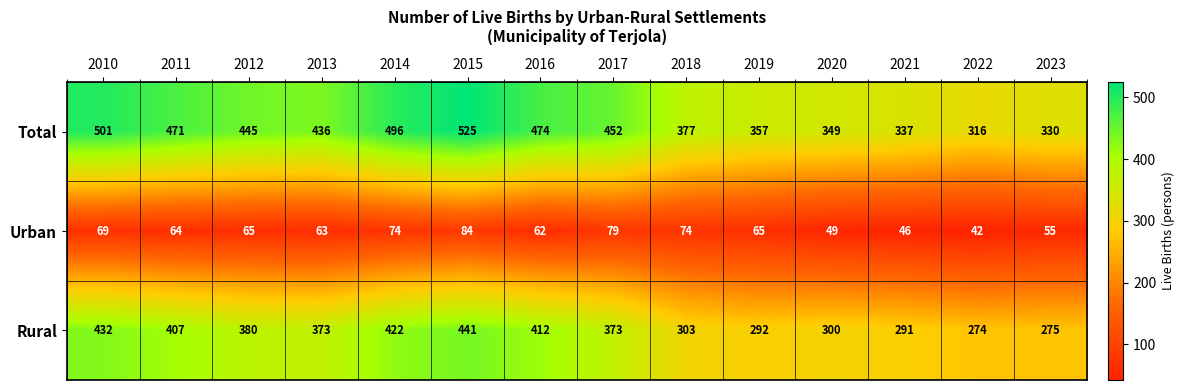

What is the difference between the maximum and second lowest values in the Urban series?

38